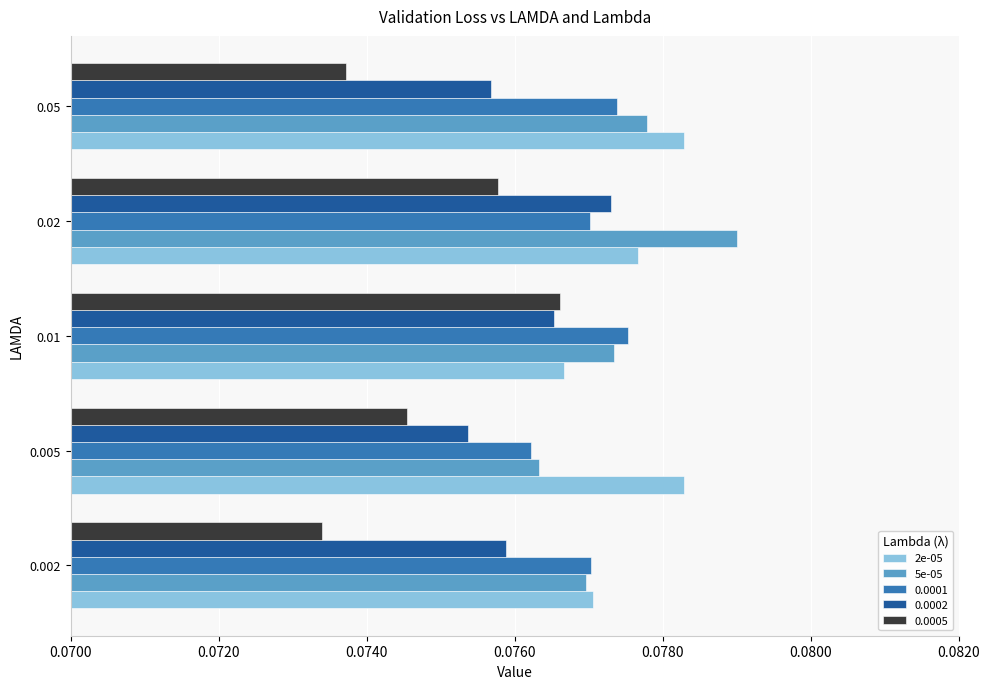

What is the sum of all 0.0005 values?

0.4